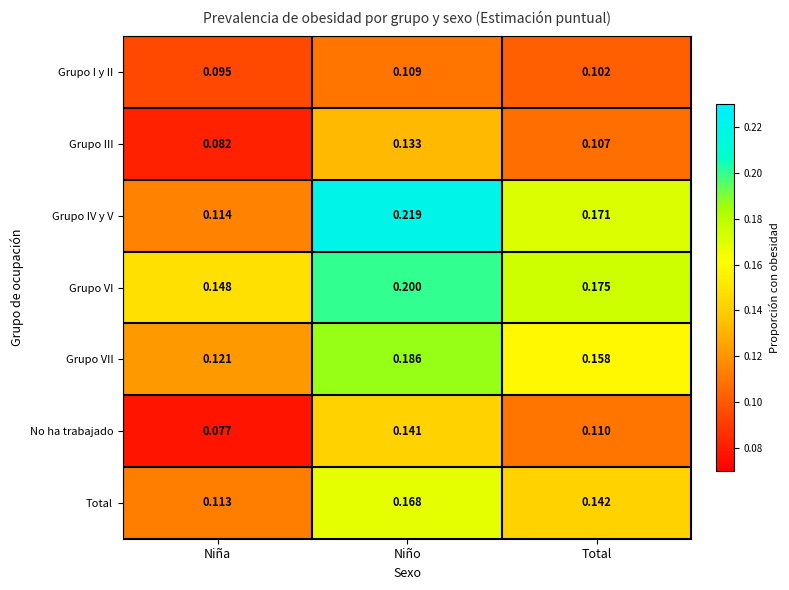

At which category does the chart reach its minimum across all series?

Niña